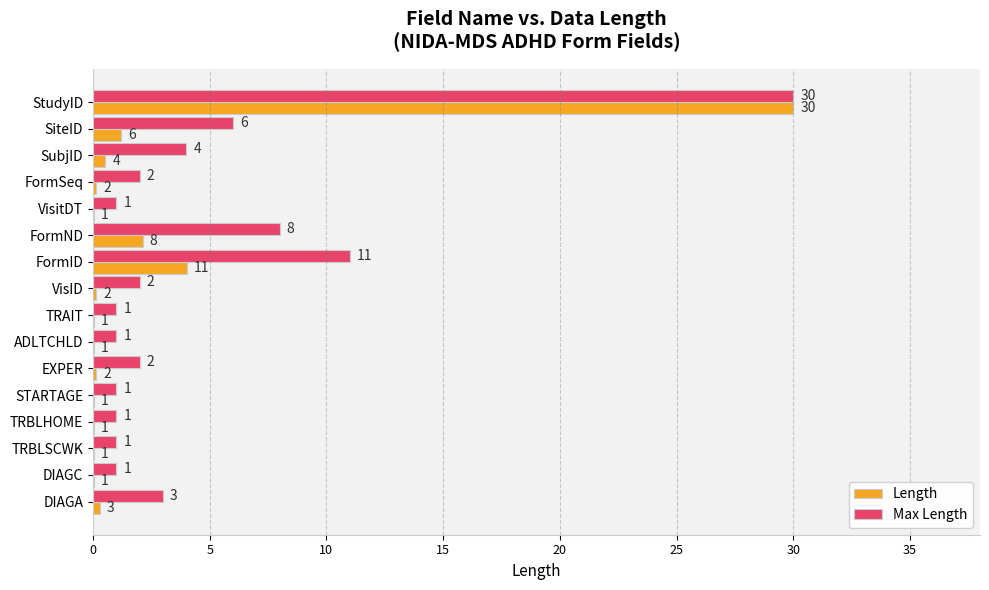

Which series changed the most between SiteID and ADLTCHLD?

Max Length